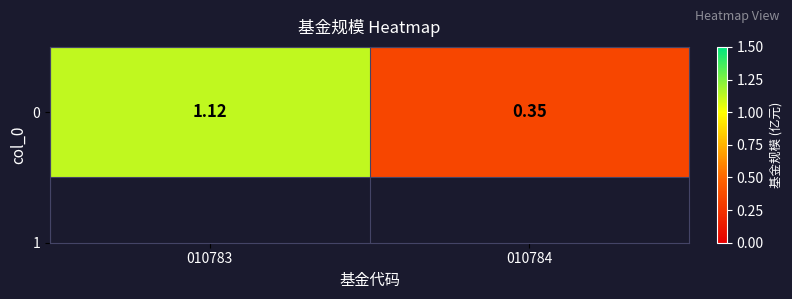

List the labels in order of value, smallest first.

010784, 010783